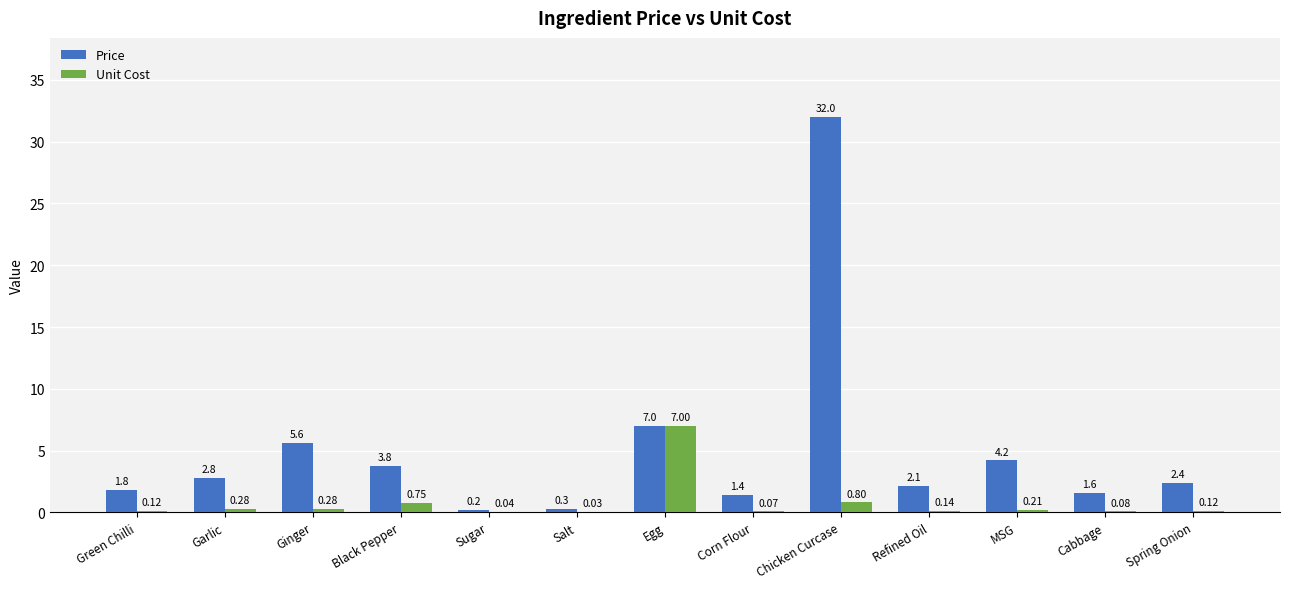

Where does the Price series first go above 2?

Garlic